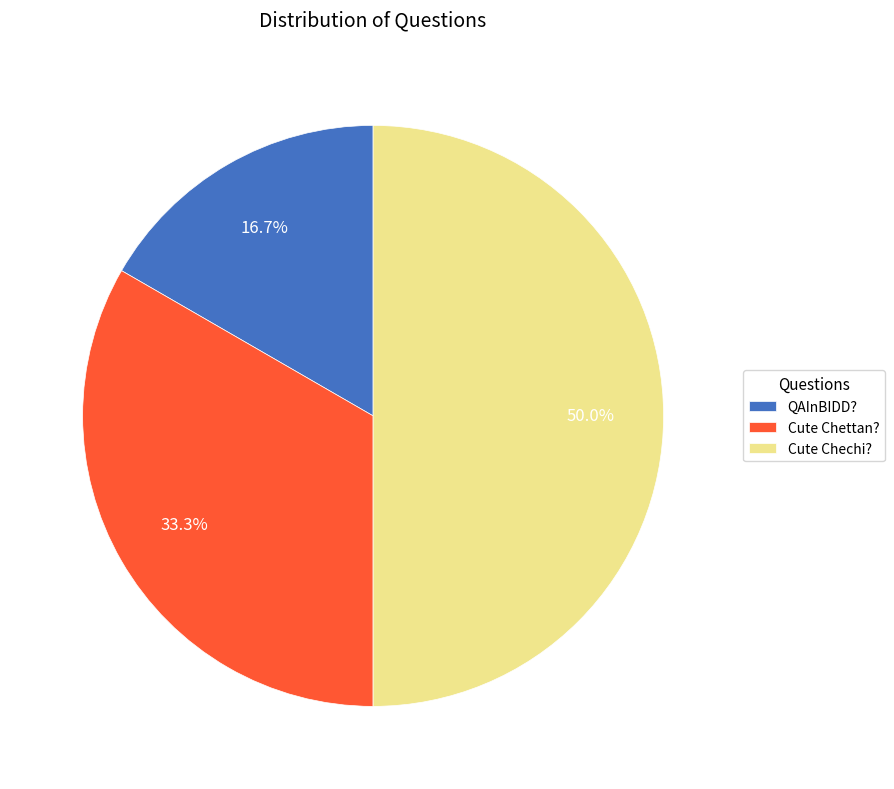

True or false: Cute Chettan? accounts for 33% of the total.

True